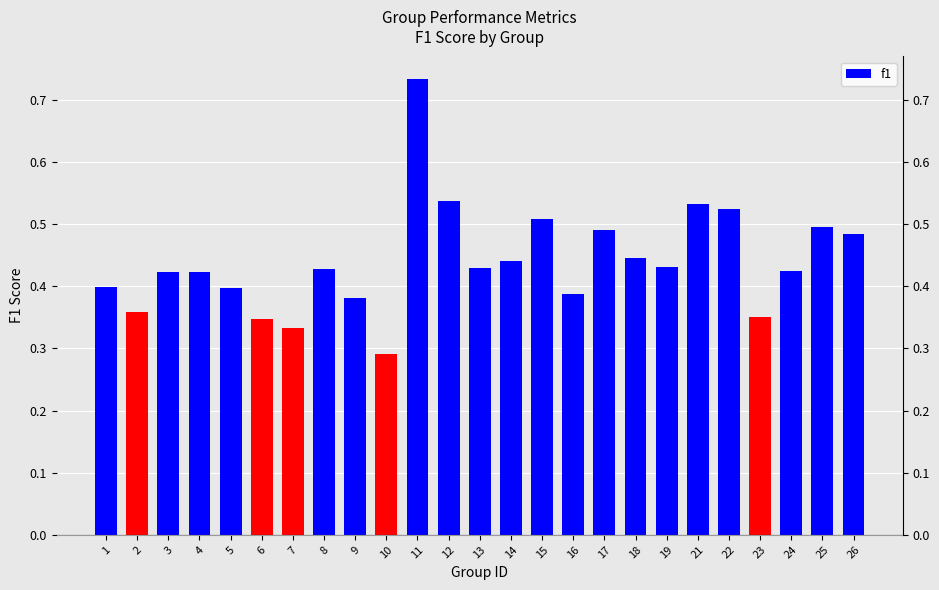

What is the difference between the maximum and minimum values?

0.4